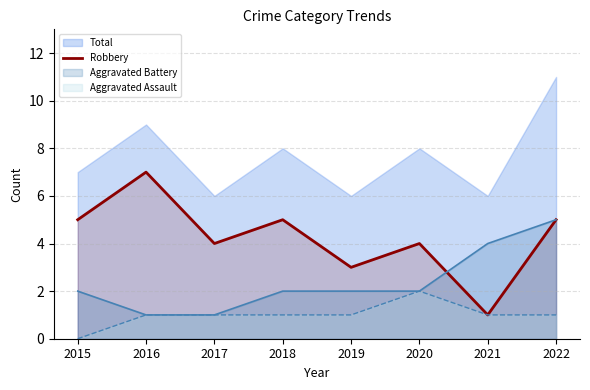

Reading right to left, extract all data points from this chart.

5	1	4	3	5	4	7	5